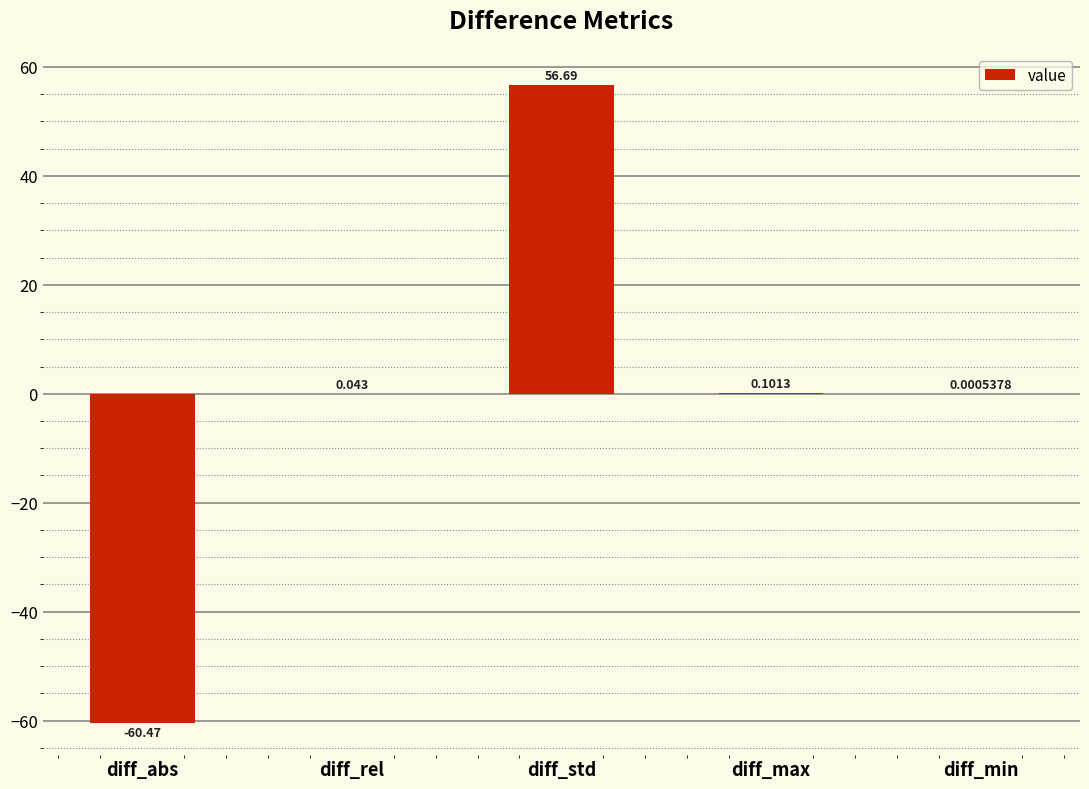

How many values are above zero?

4